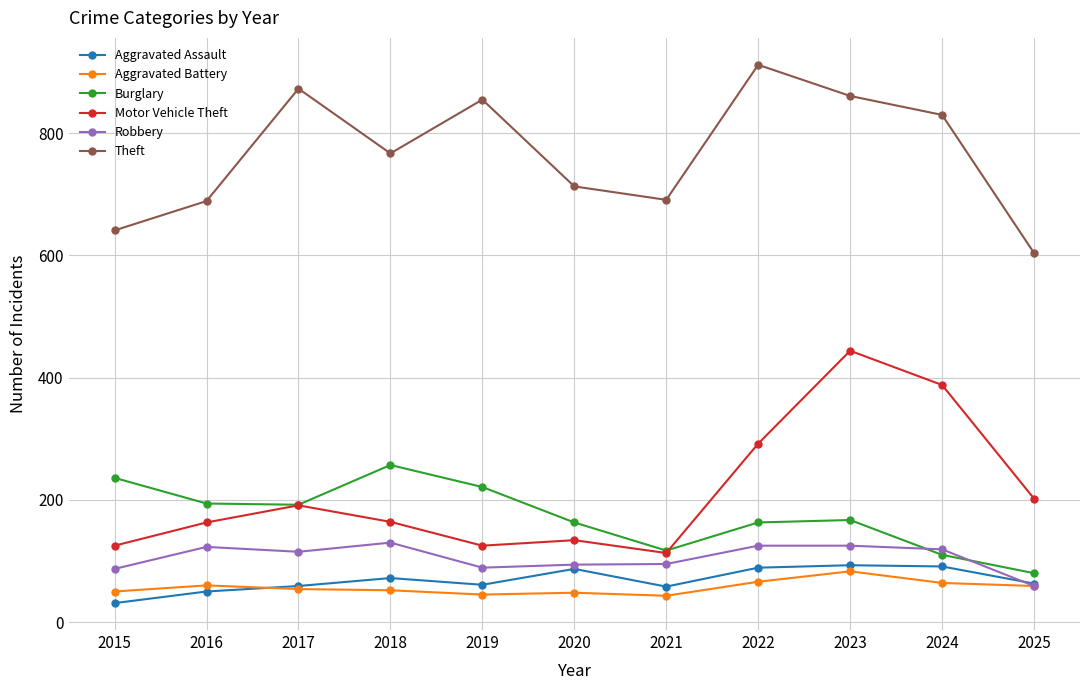

Which label corresponds to the largest value in the chart?

2022